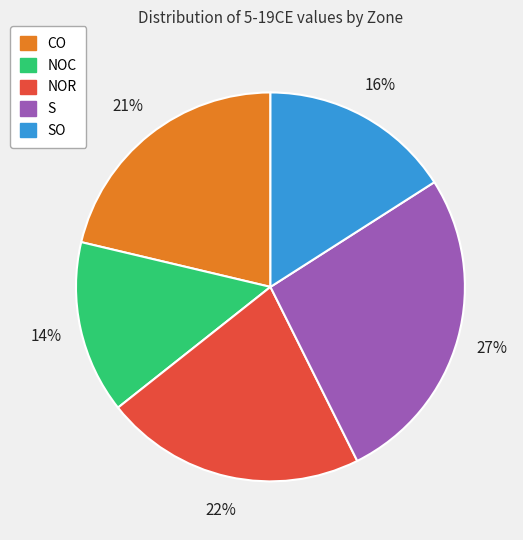

Is there a majority slice in this chart?

No